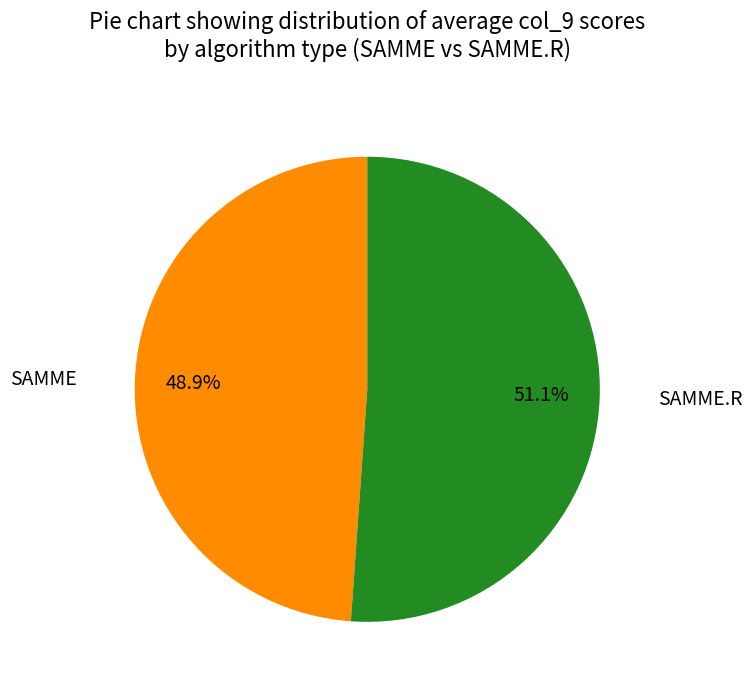

Is there a majority slice in this chart?

Yes